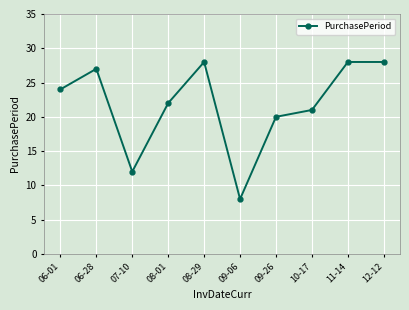

What is the value of the 6th point from the left?

8